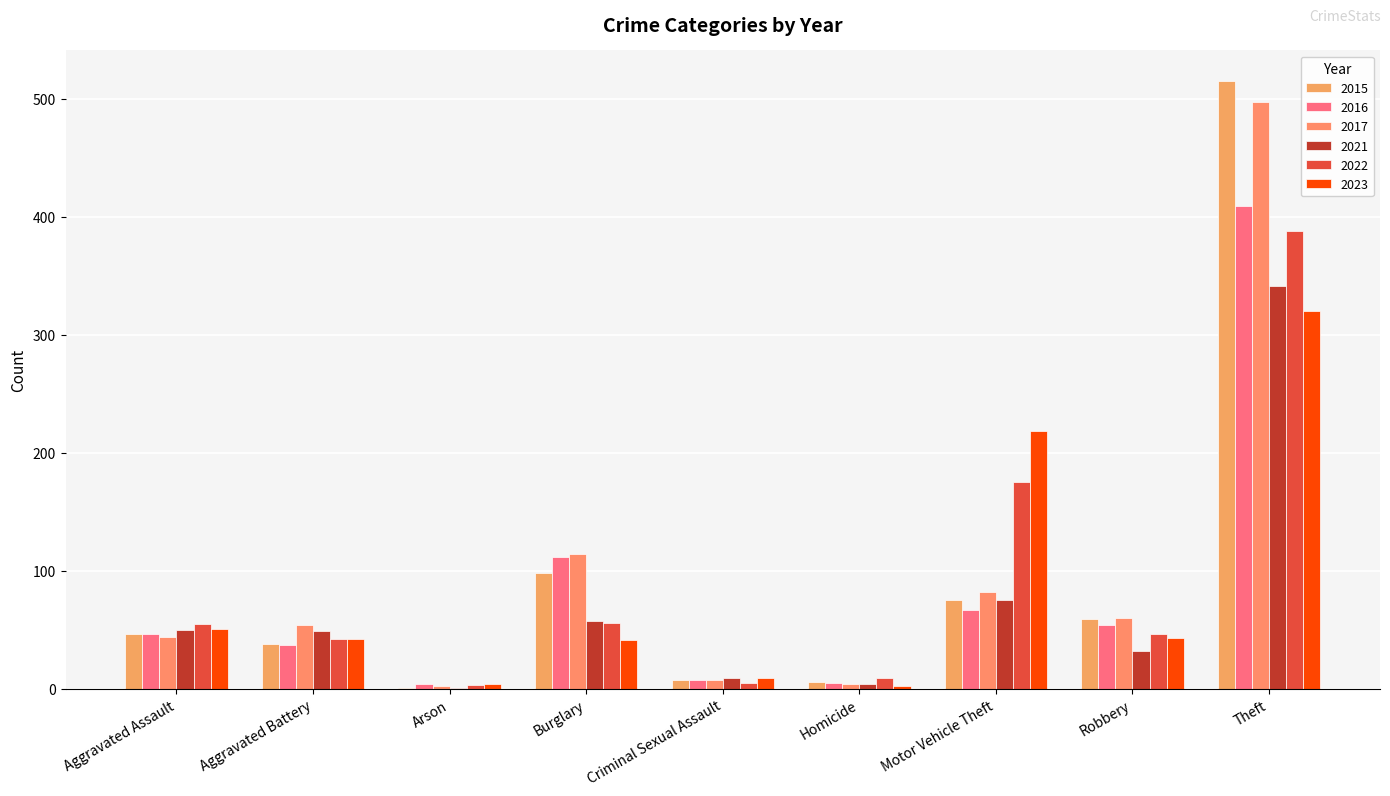

At which label does 2017 reach its minimum?

Arson